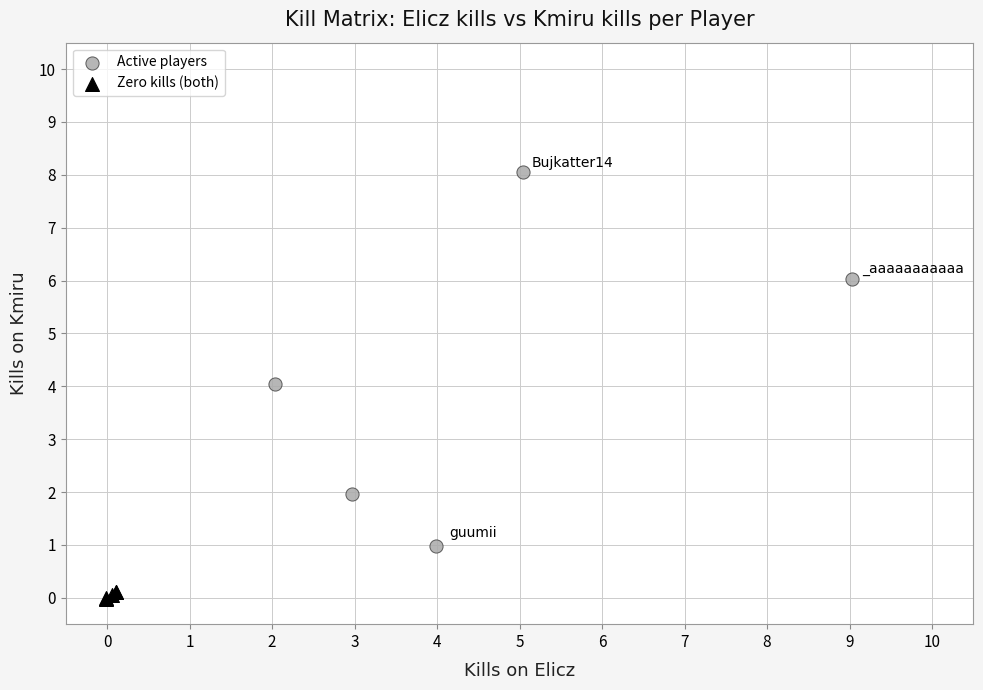

What are all the series names shown in the legend?

Active players, Zero kills (both)